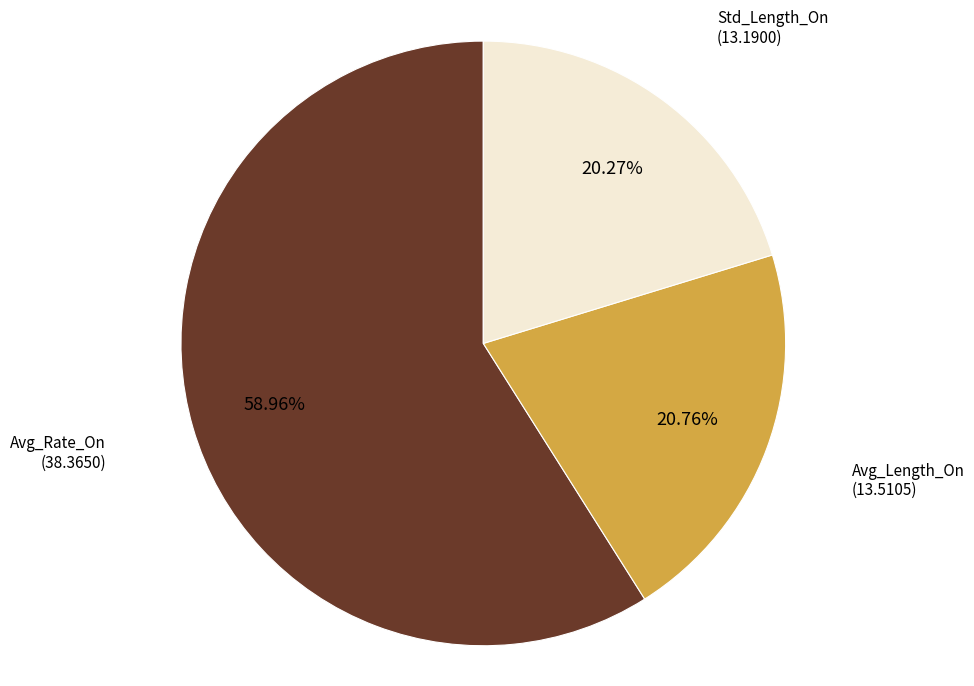

Rank the categories by value from lowest to highest.

Std_Length_On, Avg_Length_On, Avg_Rate_On